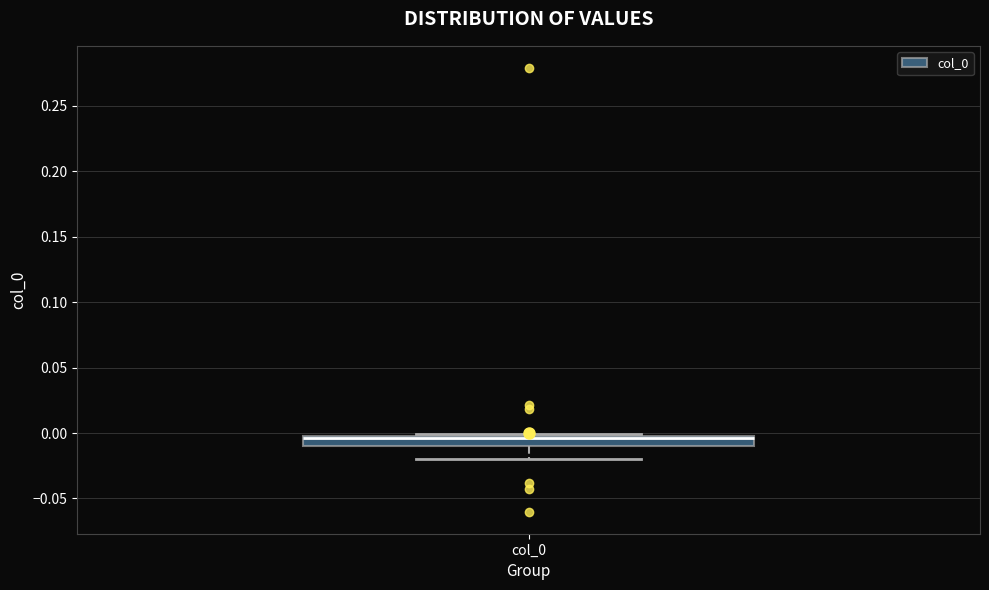

Where is the lower edge of the box for col_0 on the y-axis? The values are not printed on the chart, so give them approximately, as read against the axis.

-0.010